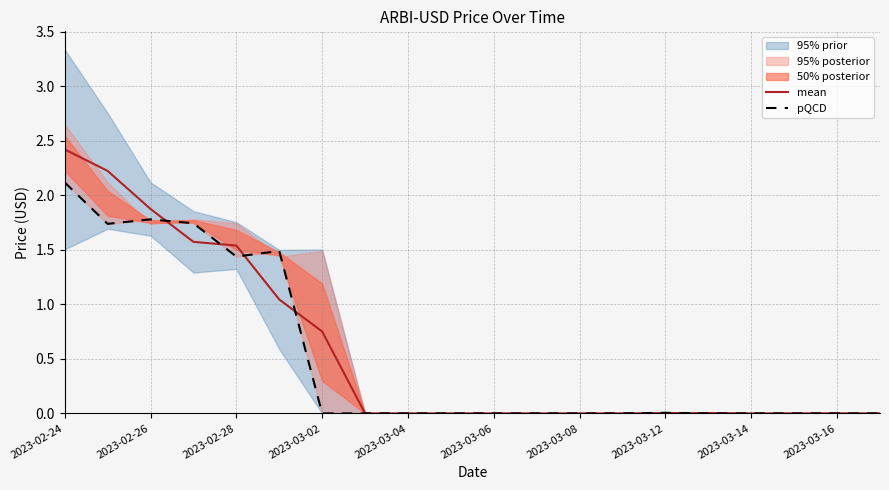

At which category does the chart reach its peak across all series?

2023-02-24